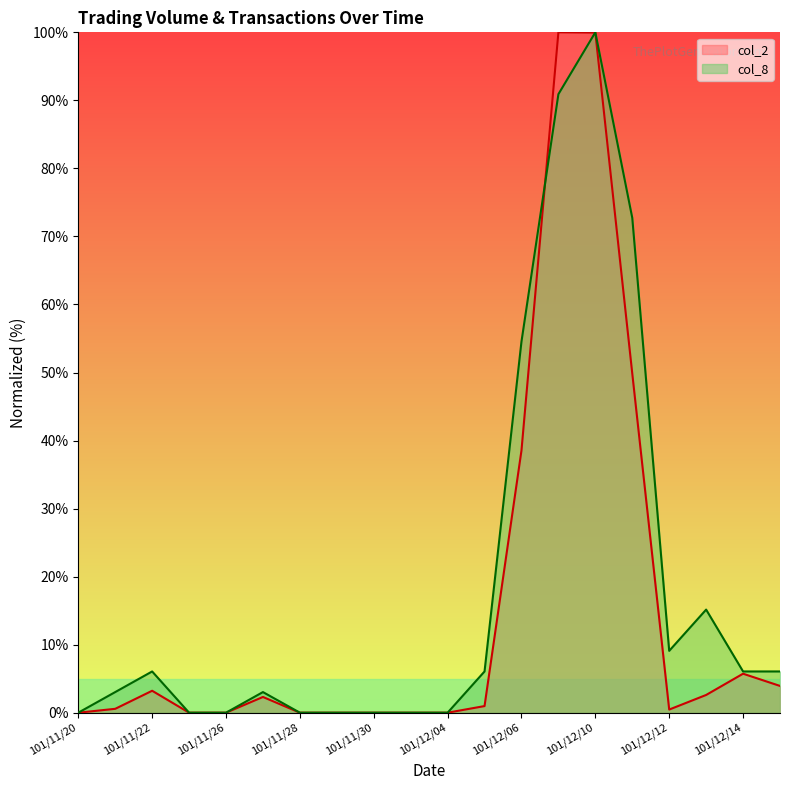

What is the maximum value shown in the chart?

100.0